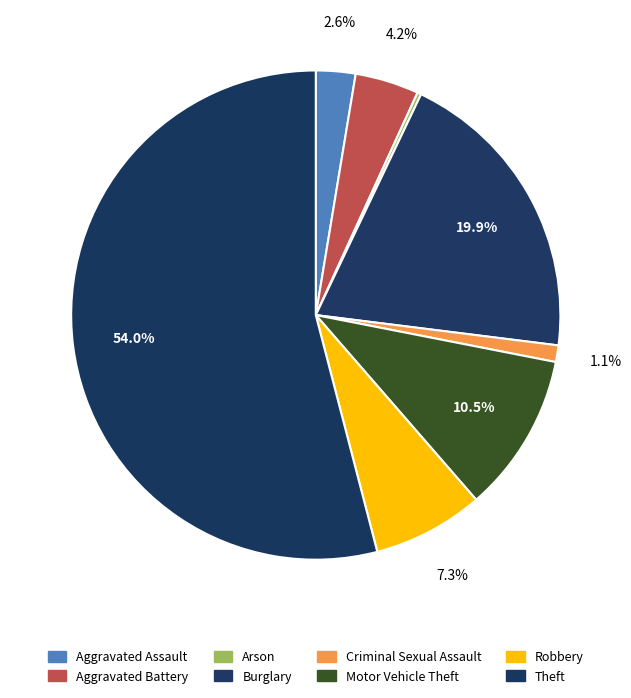

How many segments does this pie chart have?

8